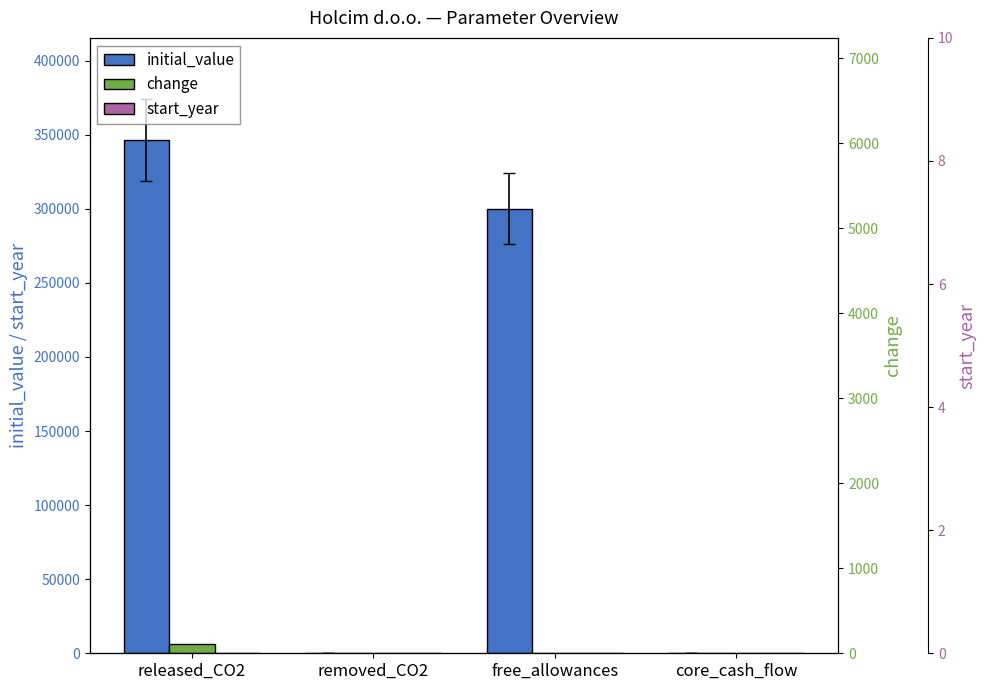

True or false: start_year has a value of 0 at core_cash_flow.

True